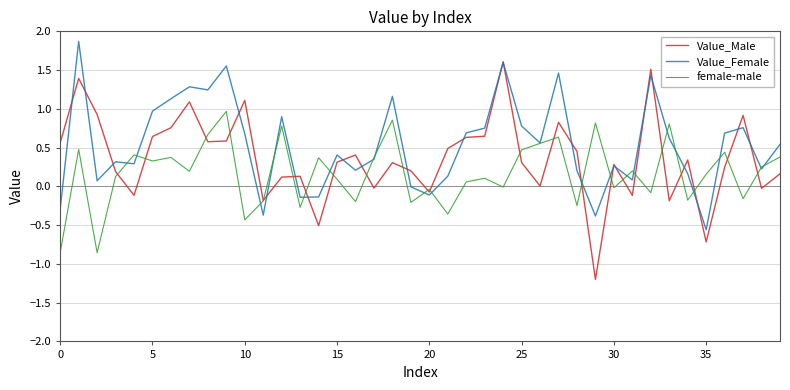

List the series in order of their peak value, highest first.

Value_Female, Value_Male, female-male